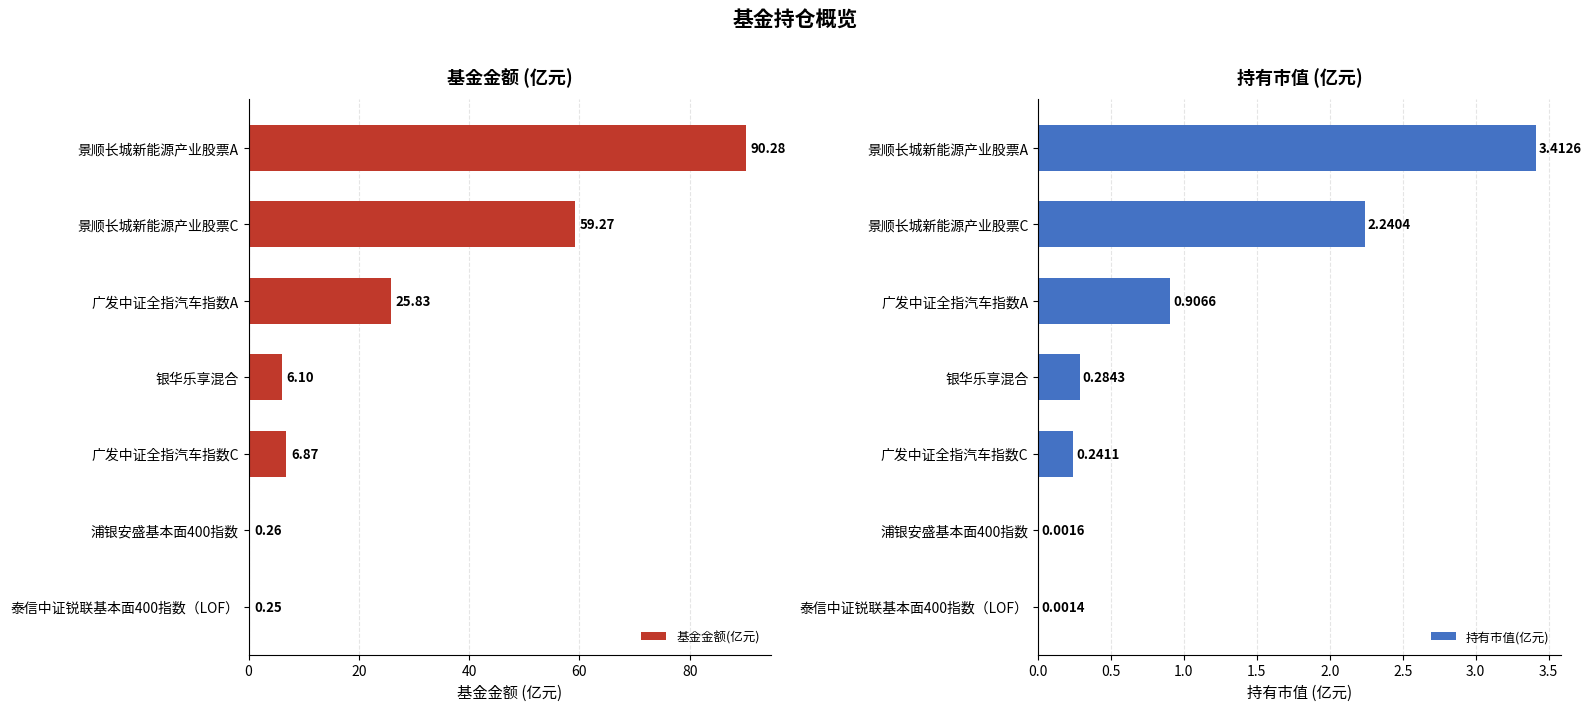

What is the difference between the second highest and second lowest values in the 基金金额(亿元) series?

59.0